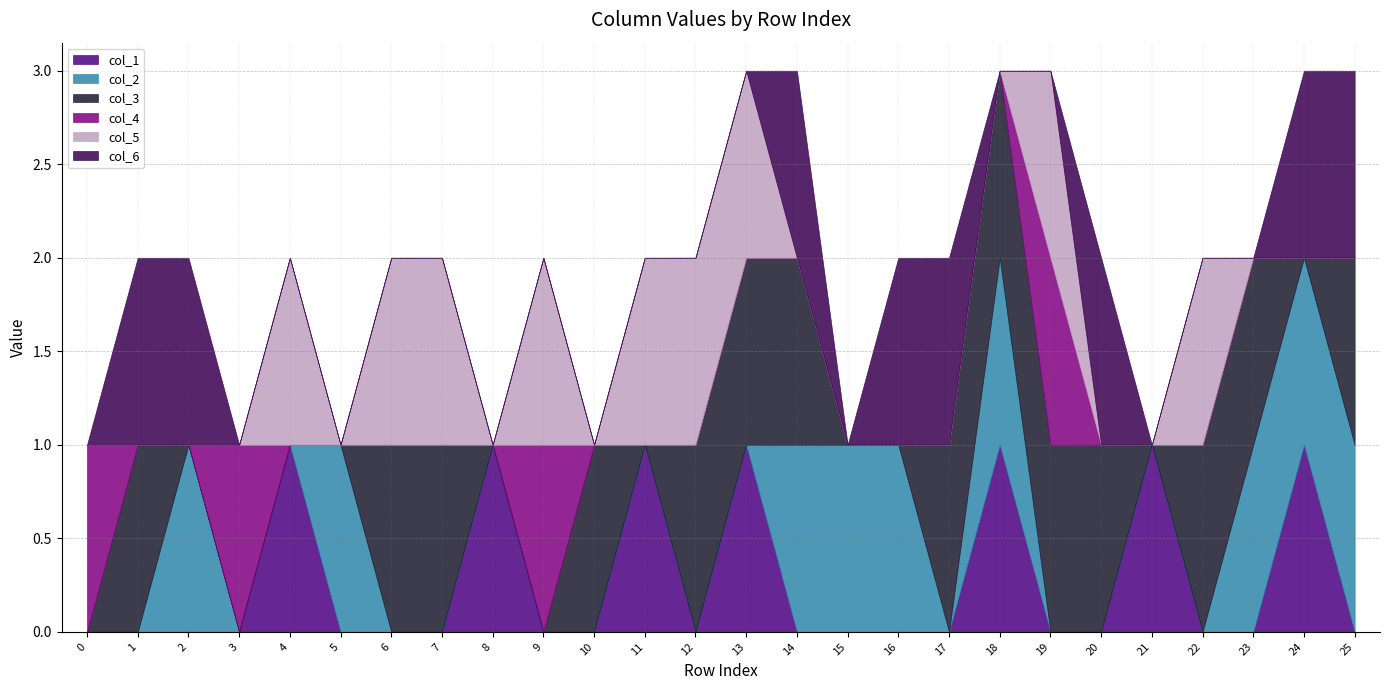

What is the difference between the second highest and minimum values in the col_2 series?

1